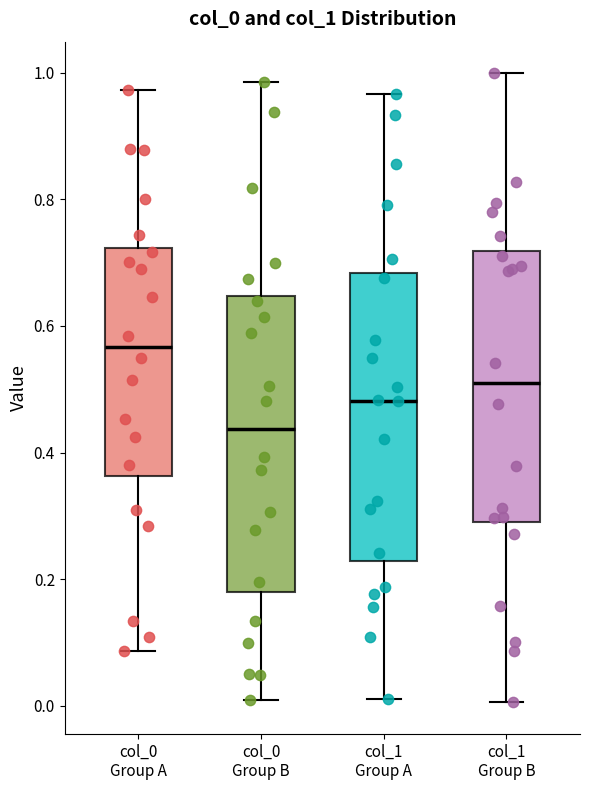

Reading left to right, read every box against the y-axis: the position of its median line, the range the box covers, and the ends of its whiskers. The values are not printed on the chart, so give them approximately, as read against the axis.

col_0 Group A: median 0.56, box 0.36 to 0.72, whiskers 0.08 to 0.98
col_0 Group B: median 0.44, box 0.18 to 0.64, whiskers 0.00 to 0.98
col_1 Group A: median 0.48, box 0.22 to 0.68, whiskers 0.02 to 0.96
col_1 Group B: median 0.50, box 0.30 to 0.72, whiskers 0.00 to 1.00